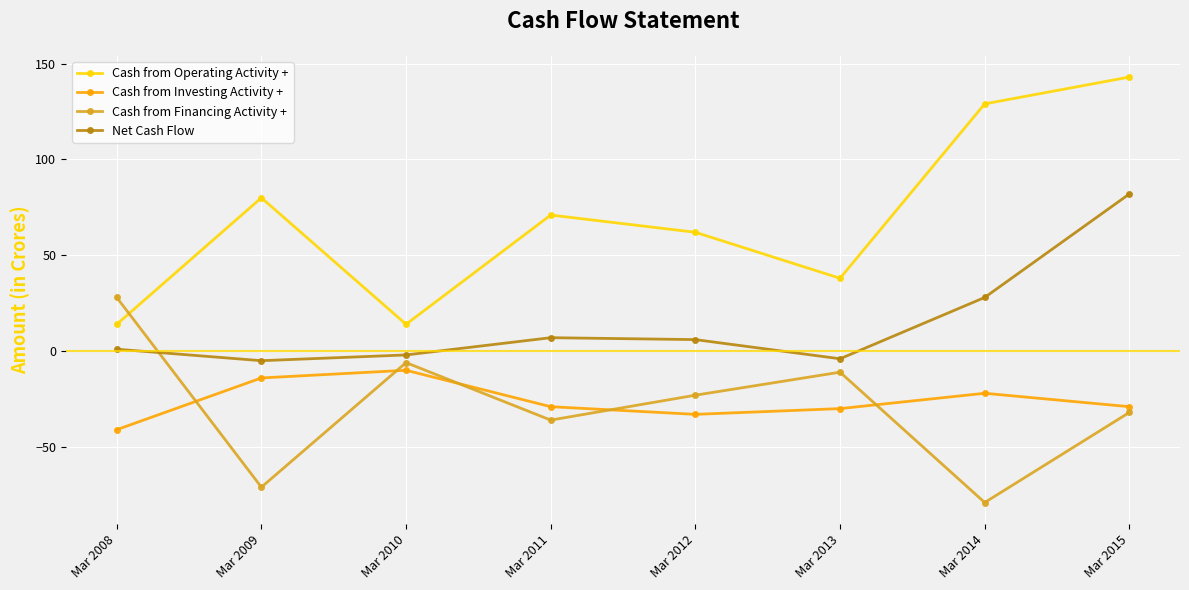

Rank the series at Mar 2011 from highest to lowest value.

Cash from Operating Activity +, Net Cash Flow, Cash from Investing Activity +, Cash from Financing Activity +